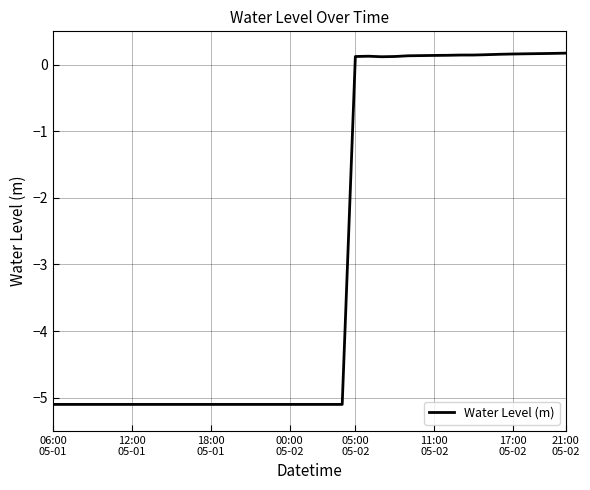

What is the difference between the maximum and minimum values?

5.3